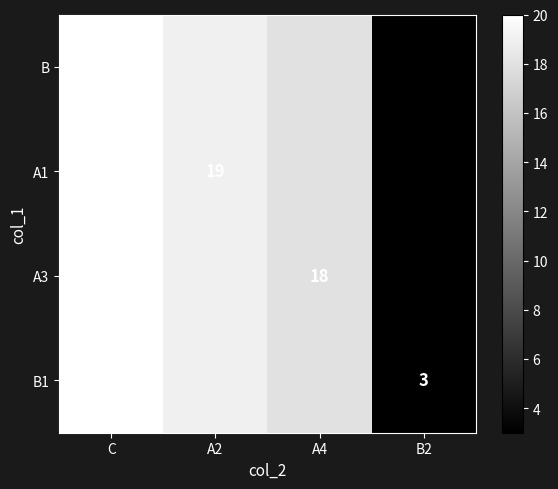

The value of A3 at A4 is 4. True or false?

False